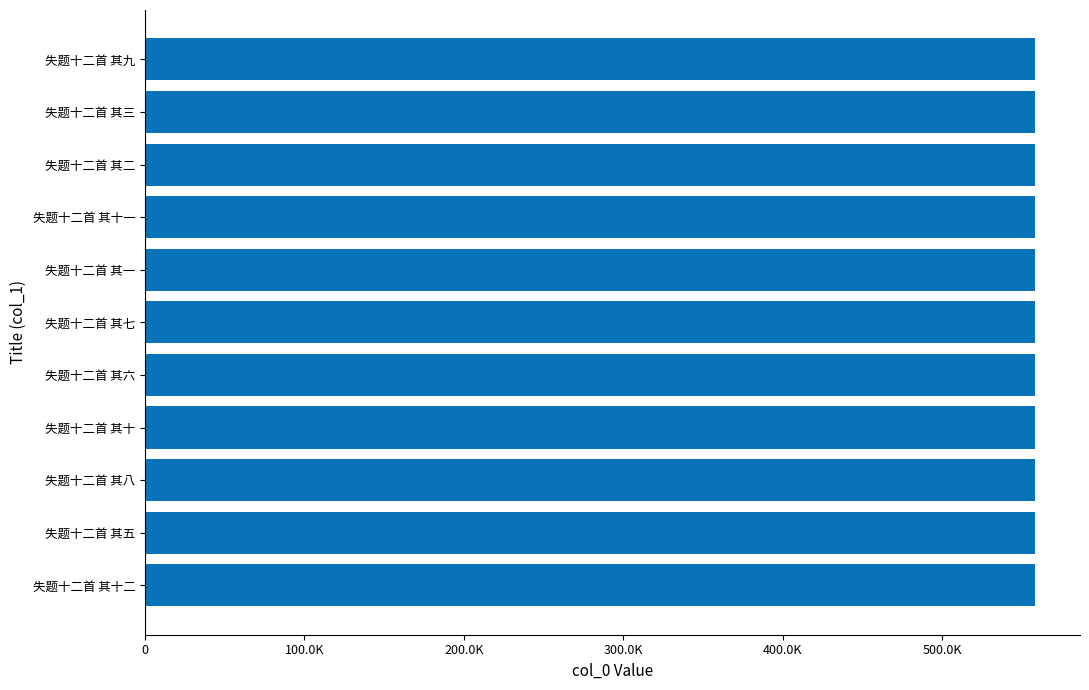

Are the bars horizontal?

Yes